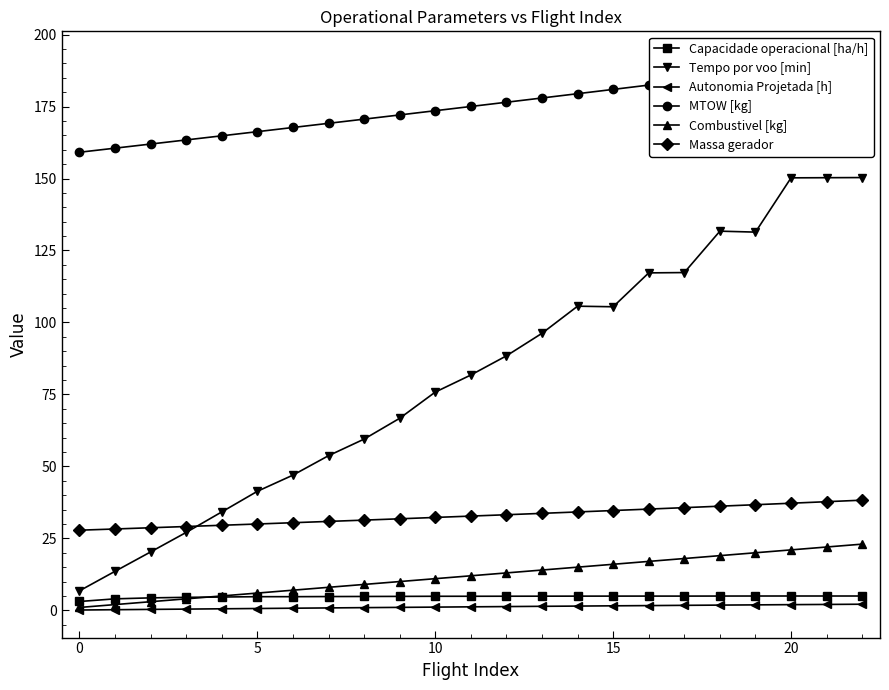

True or false: Autonomia Projetada [h] and Combustivel [kg] intersect in this chart.

False